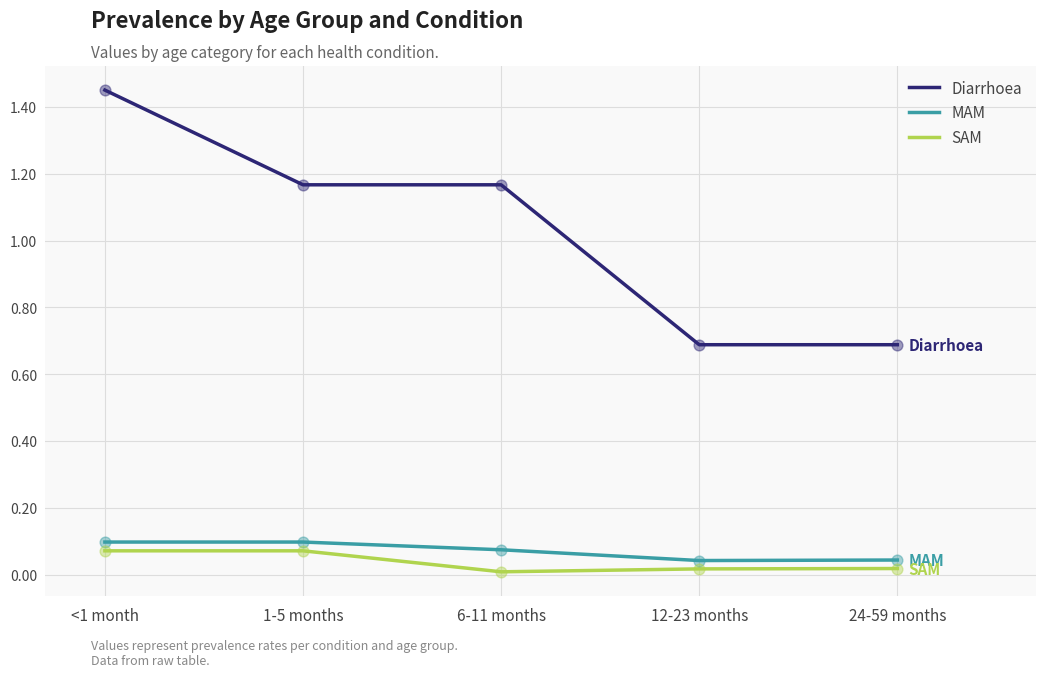

At how many categories does at least one series exceed 0?

5